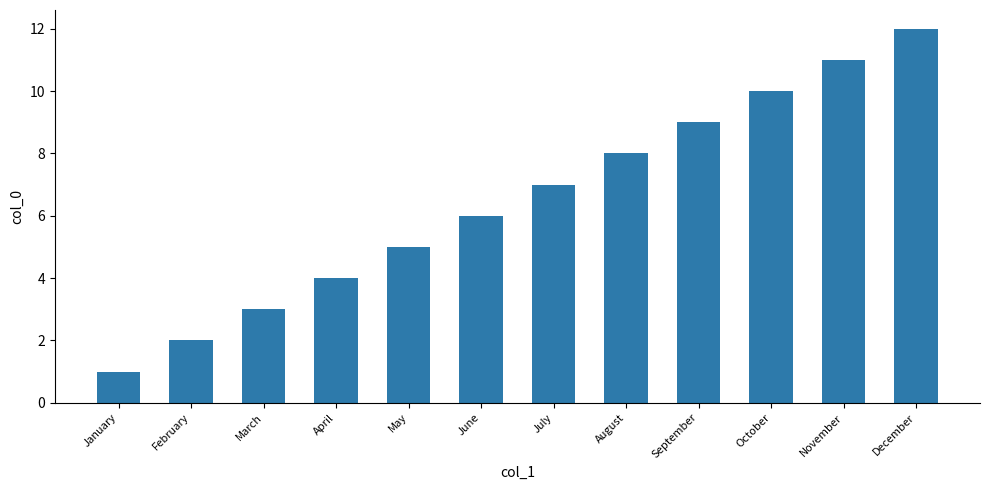

List the labels in order of value, largest first.

December, November, October, September, August, July, June, May, April, March, February, January